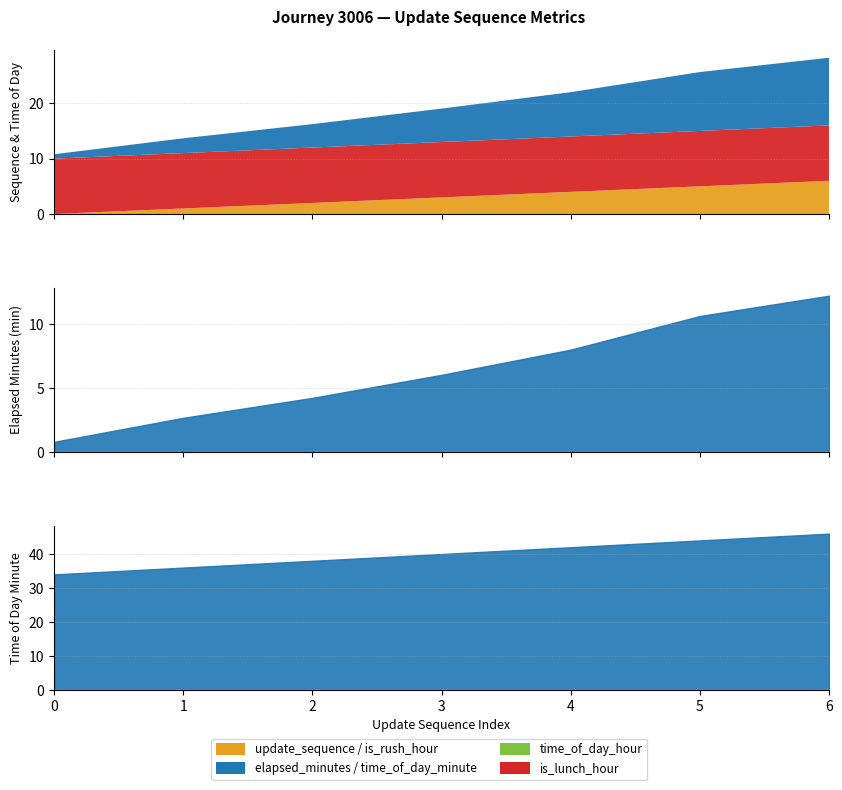

At how many categories does at least one series exceed 37?

5